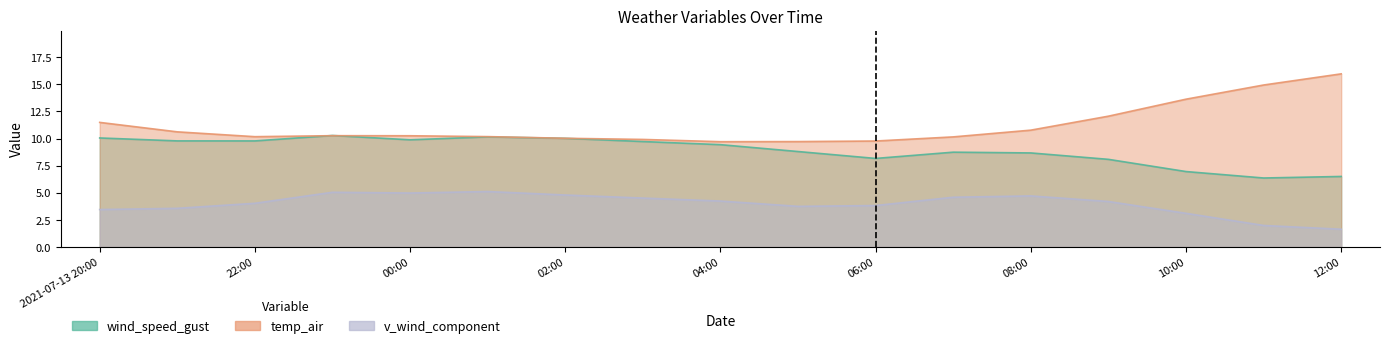

True or false: wind_speed_gust and v_wind_0 intersect in this chart.

False